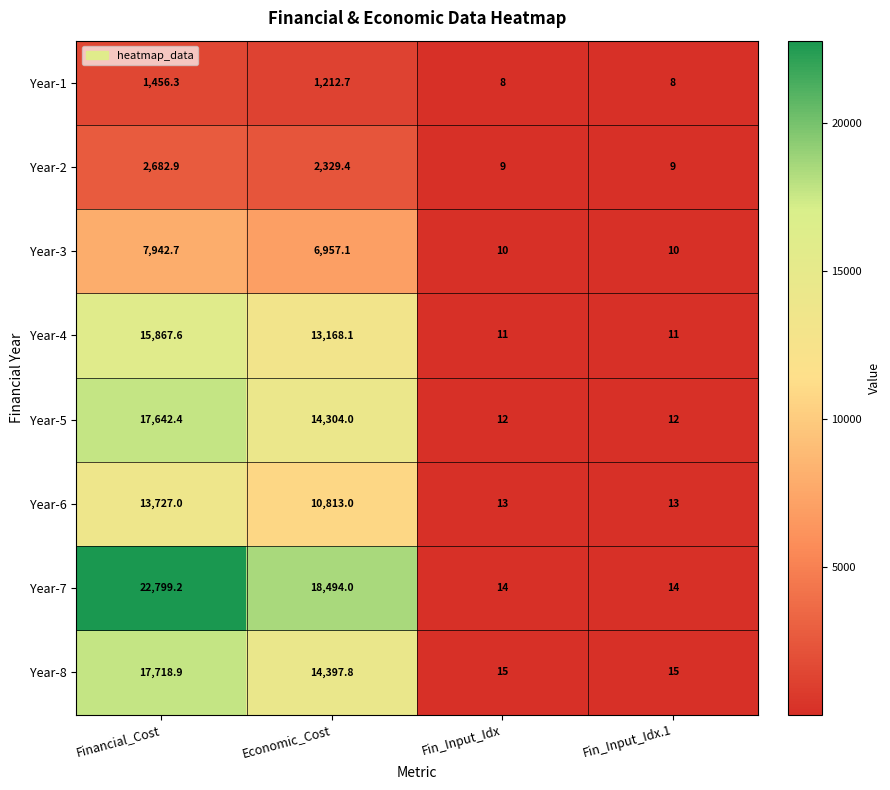

What is the difference between the maximum and minimum values in the Year-3 series?

7932.7